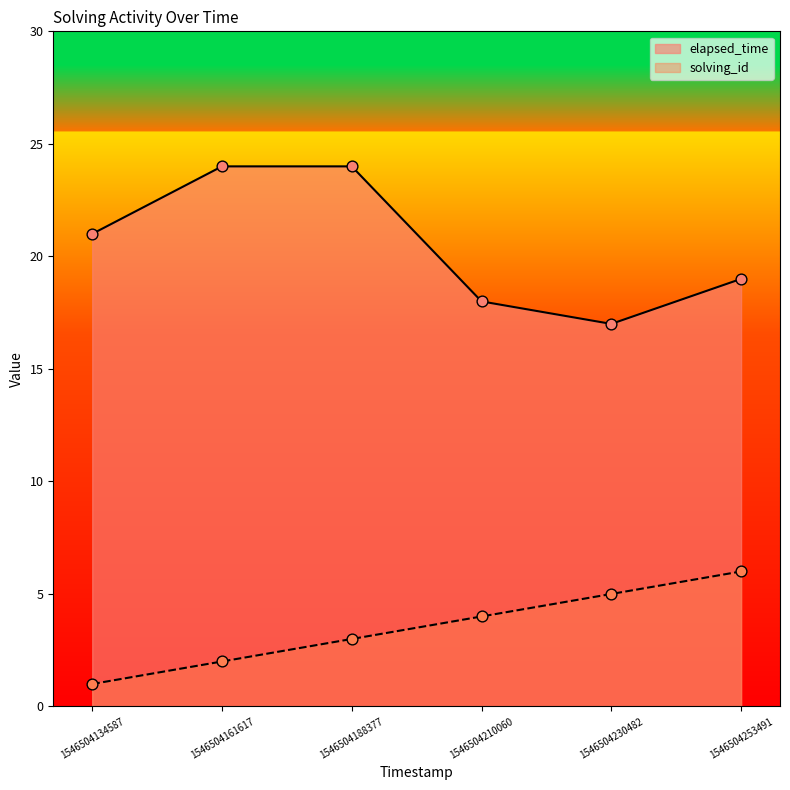

What are all the series names shown in the legend?

elapsed_time, solving_id